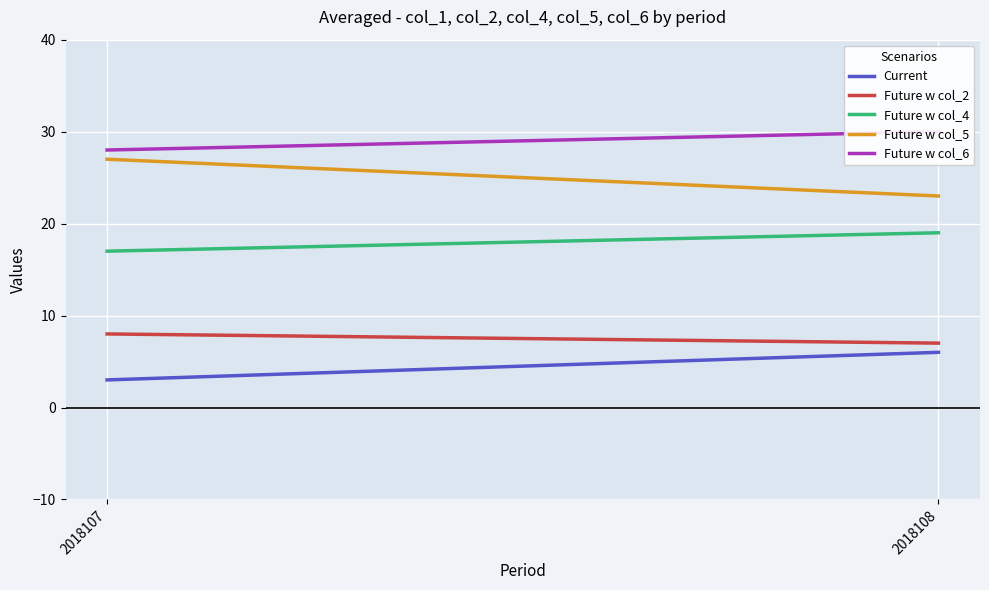

Reading left to right, extract all data points from this chart.

Current: 3	6
Future w col_2: 8	7
Future w col_4: 17	19
Future w col_5: 27	23
Future w col_6: 28	30